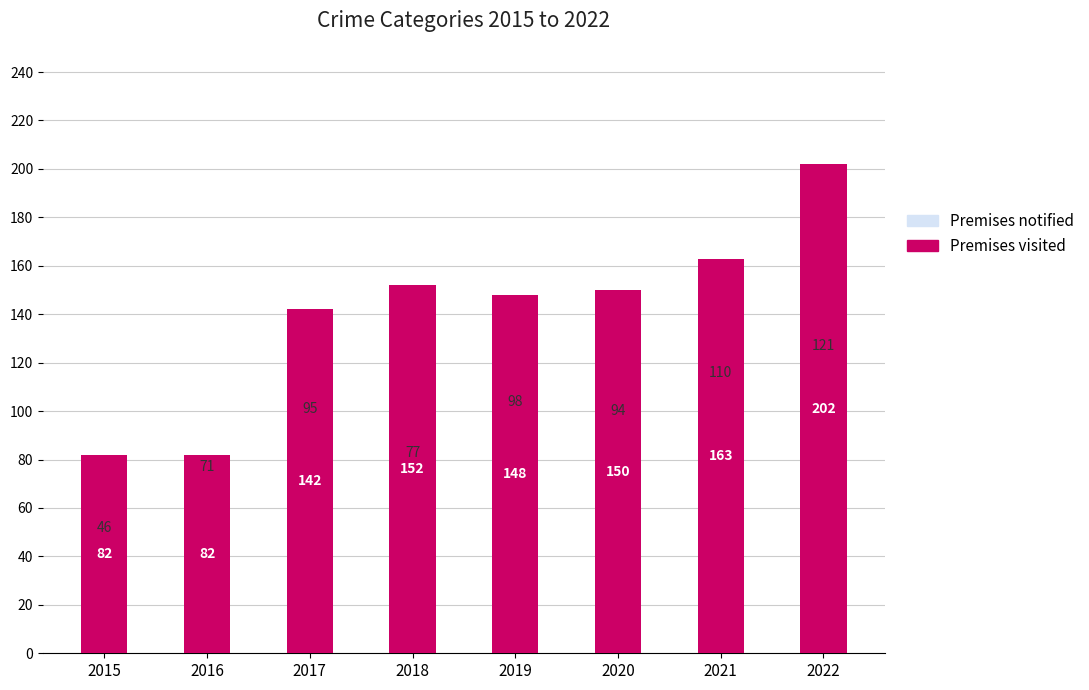

Is it true that Premises notified equals 41 at 2018?

False